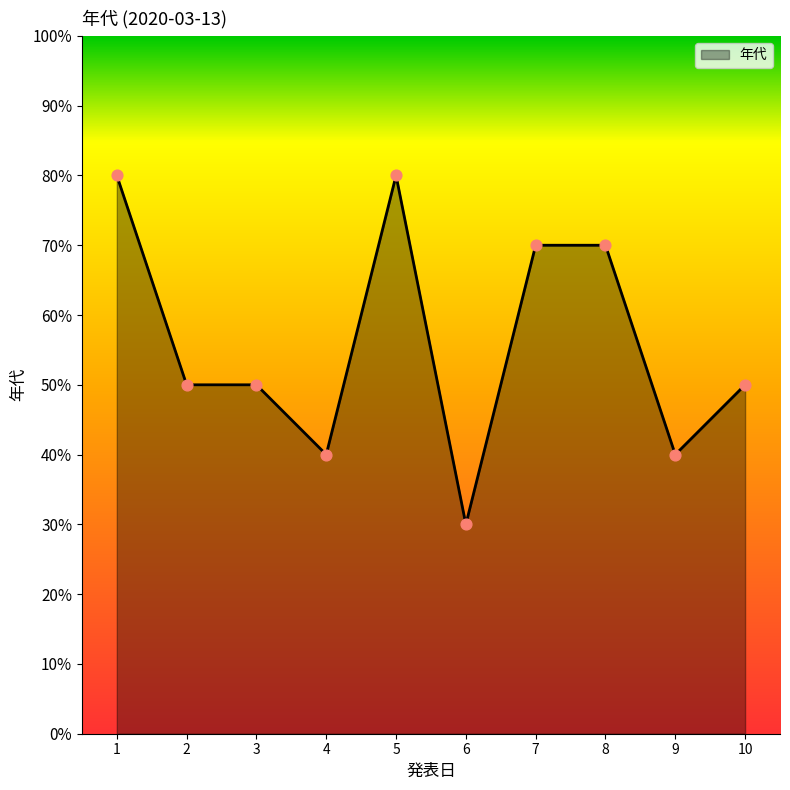

What is the change in value from 6 to 7?

+40